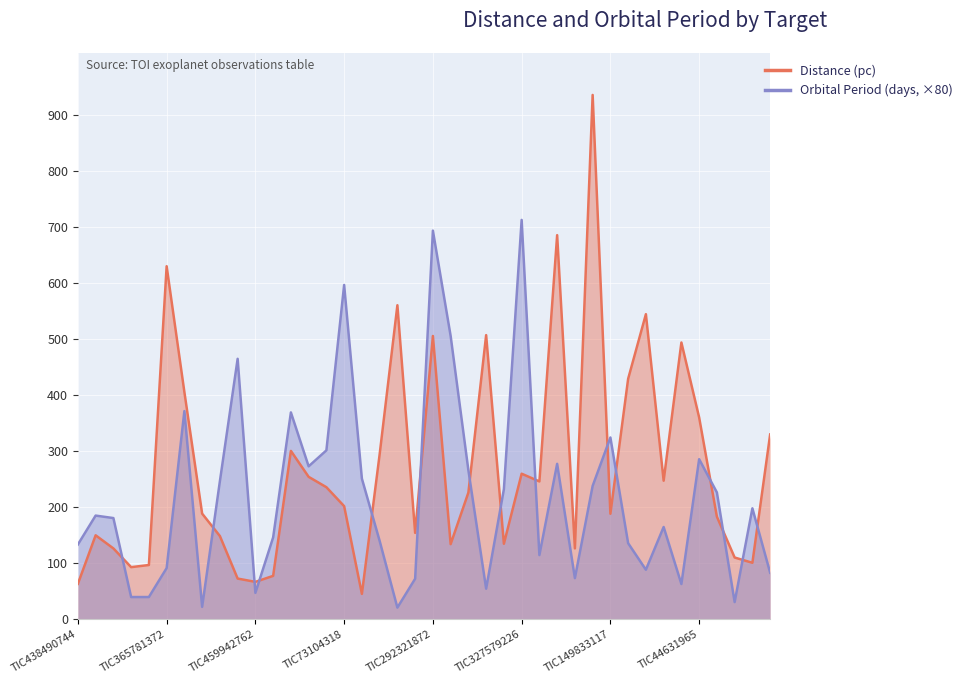

What are all the series names shown in the legend?

Distance (pc), Orbital Period (days)